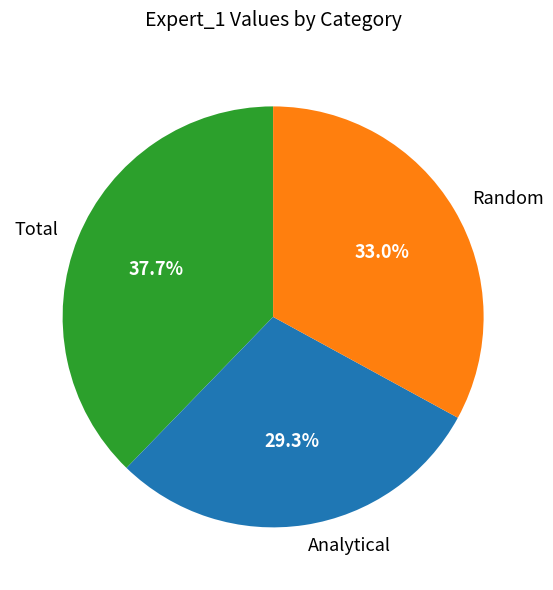

Which has a higher value, Total or Analytical?

Total